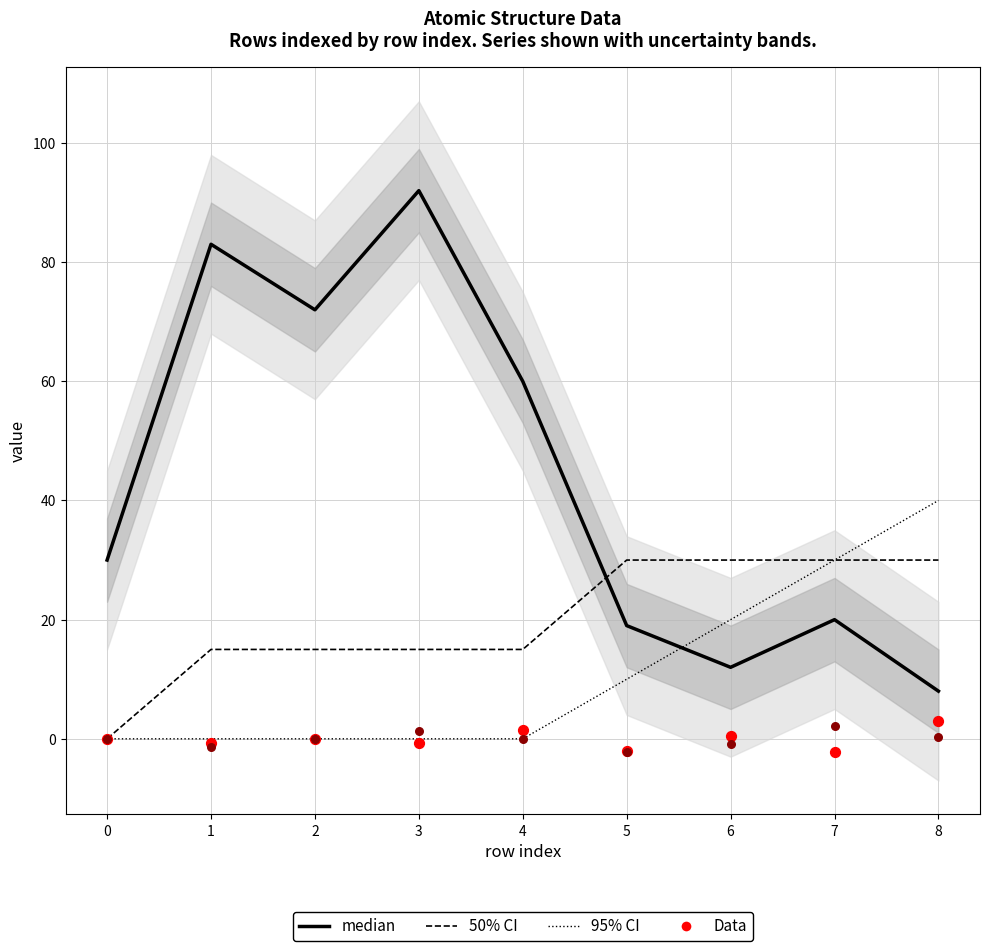

Is the value of 95% CI at 5 greater than the value of median at 2?

No